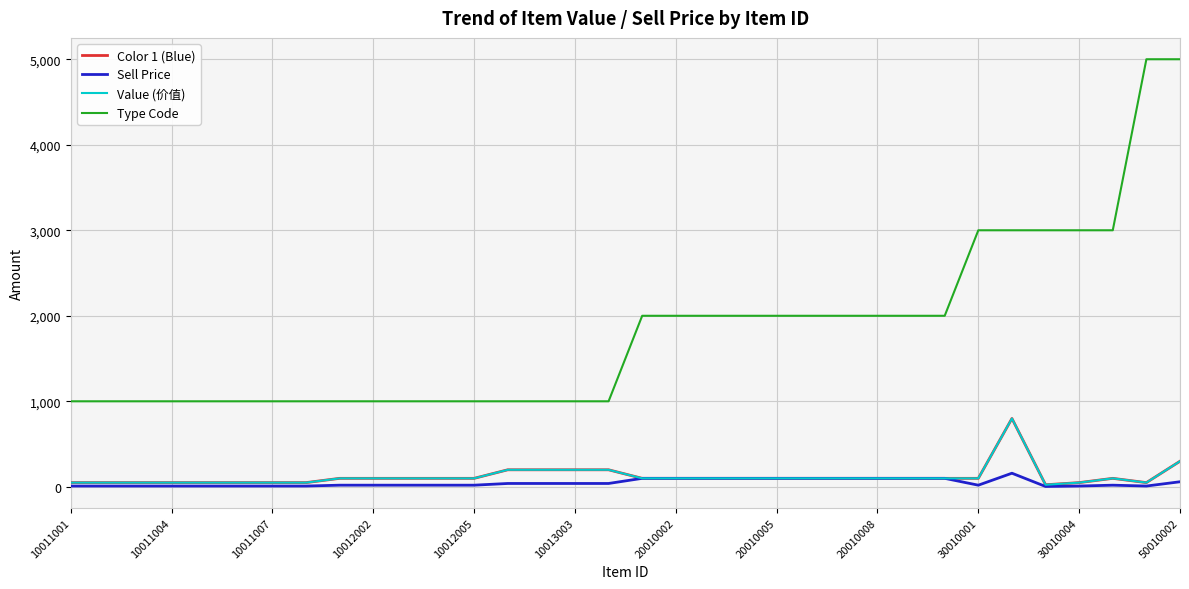

True or false: Color 1 (Blue) and Value (价值) intersect in this chart.

False